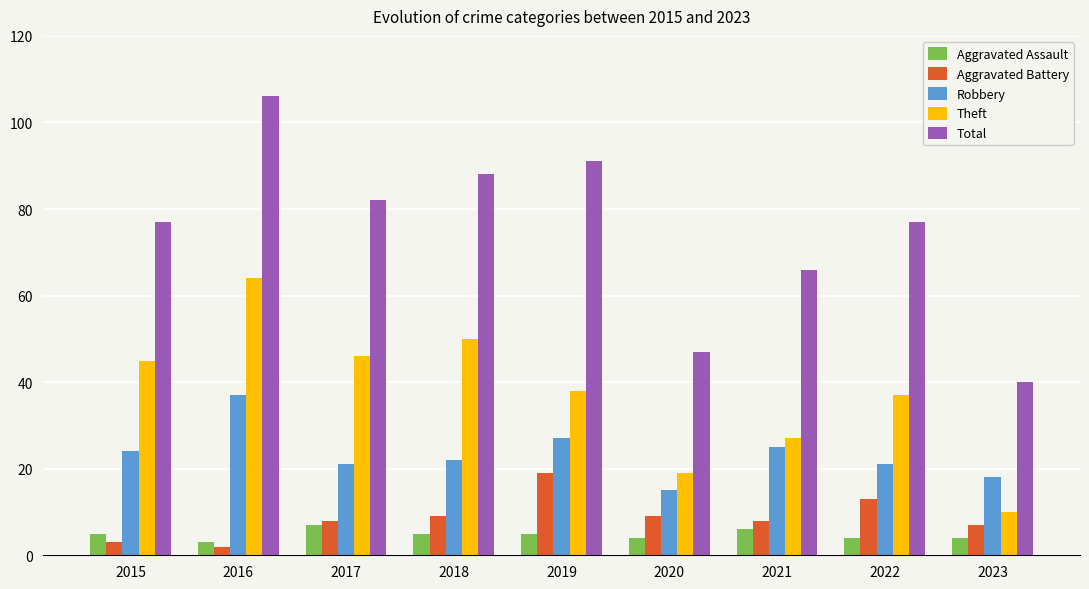

Read the Aggravated Assault value at 2020.

4